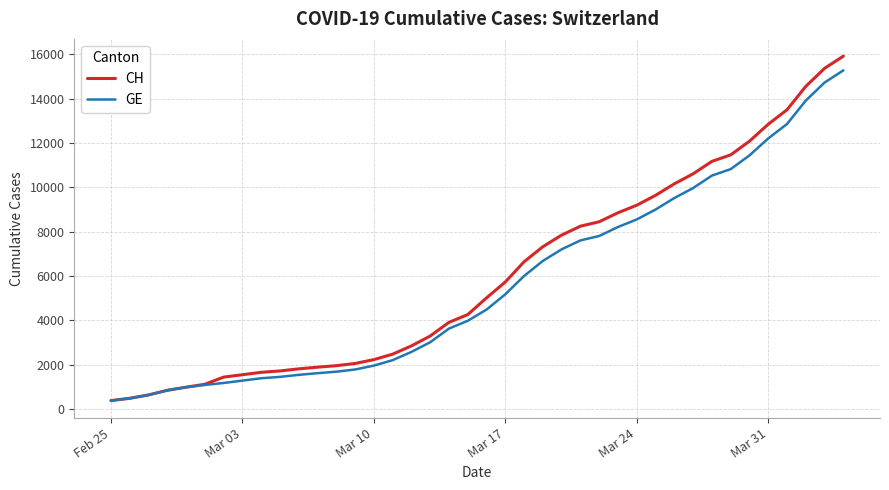

Which series has the largest range (max minus min)?

CH